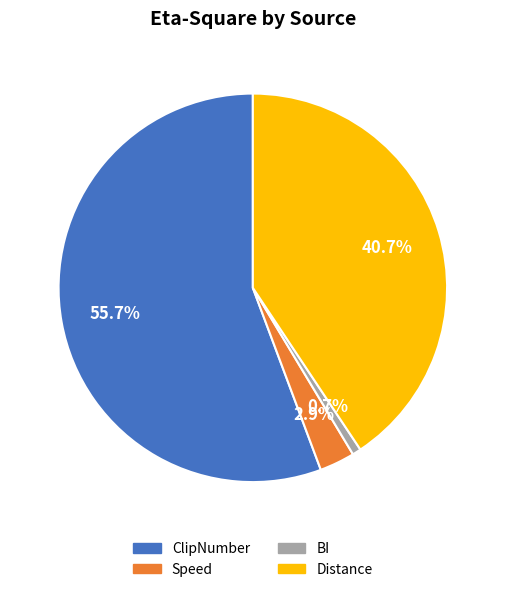

Which slice is the largest?

ClipNumber